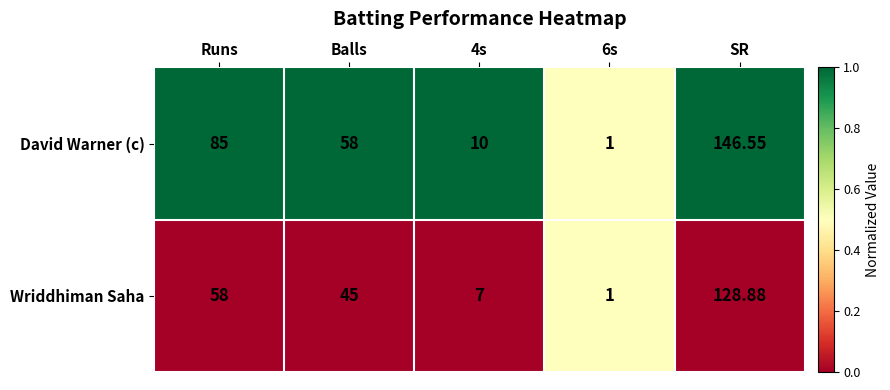

Where does the Wriddhiman Saha series first go above 45?

Runs